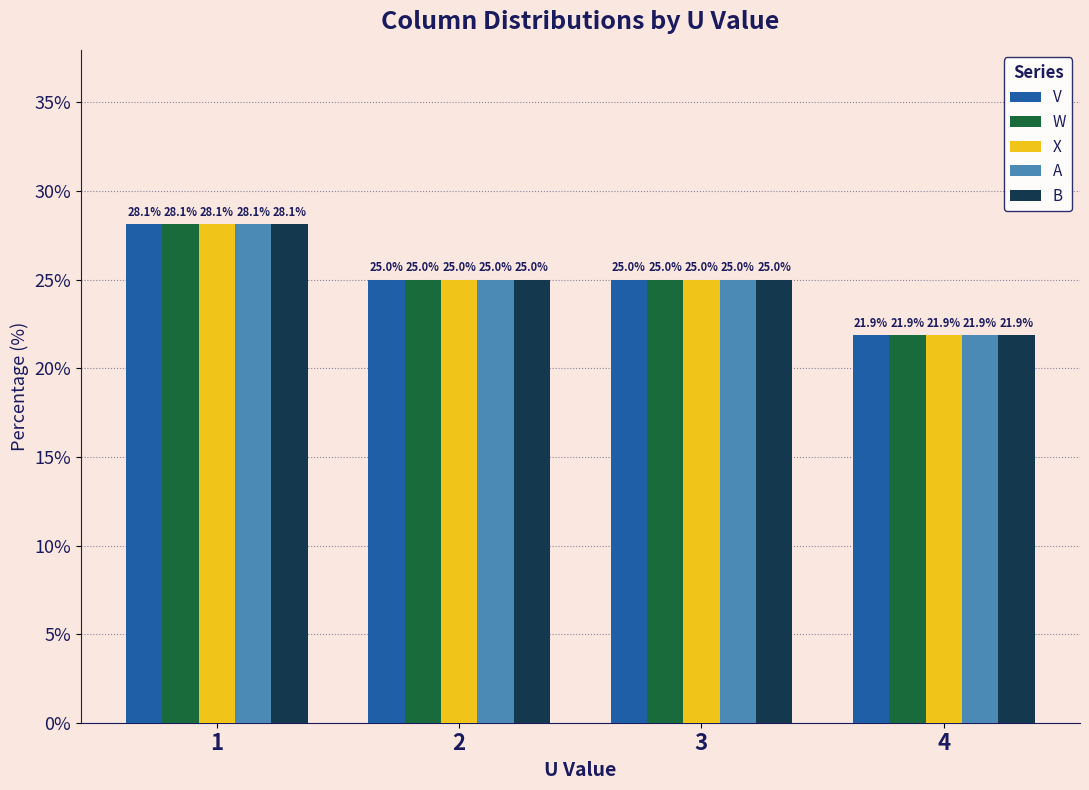

What is the average value of the W series?

25.0